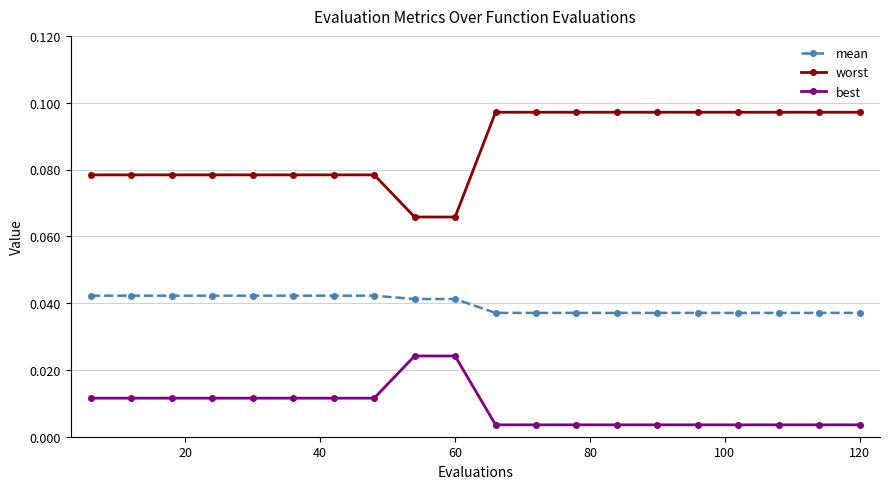

True or false: best and mean cross at least once.

False